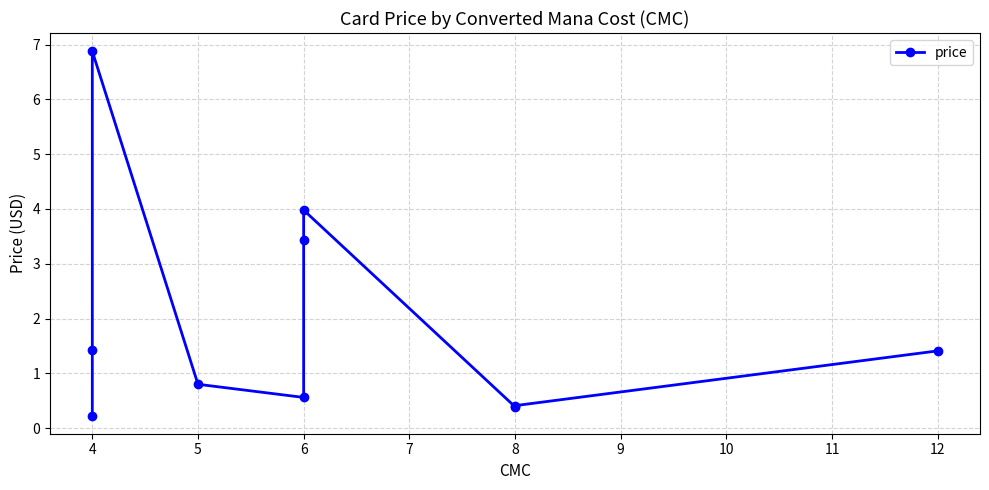

How many lines are shown in the chart?

1